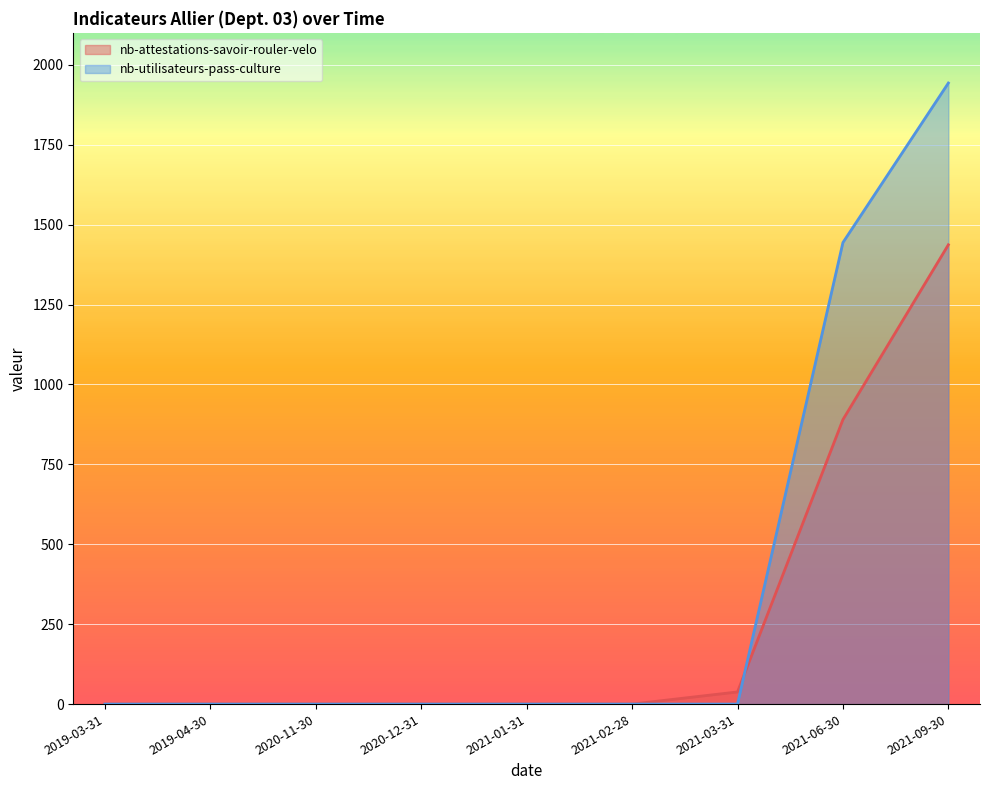

What value does the nb-attestations-savoir-rouler-velo series have at 2021-06-30, to the nearest 50?

900